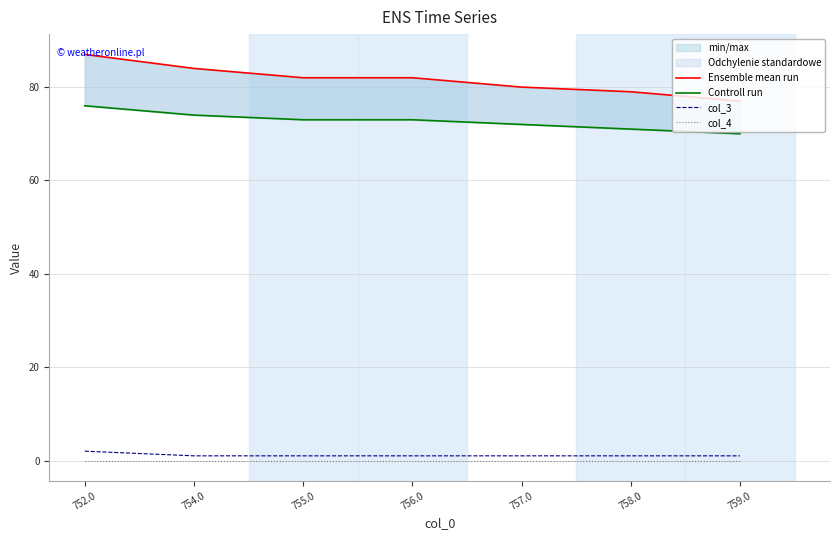

Reading left to right, list all the values displayed in this chart.

Ensemble mean run: 752.0=87	754.0=84	755.0=82	756.0=82	757.0=80	758.0=79	759.0=77
Controll run: 752.0=76	754.0=74	755.0=73	756.0=73	757.0=72	758.0=71	759.0=70
col_3: 752.0=2	754.0=1	755.0=1	756.0=1	757.0=1	758.0=1	759.0=1
col_4: 752.0=0	754.0=0	755.0=0	756.0=0	757.0=0	758.0=0	759.0=0